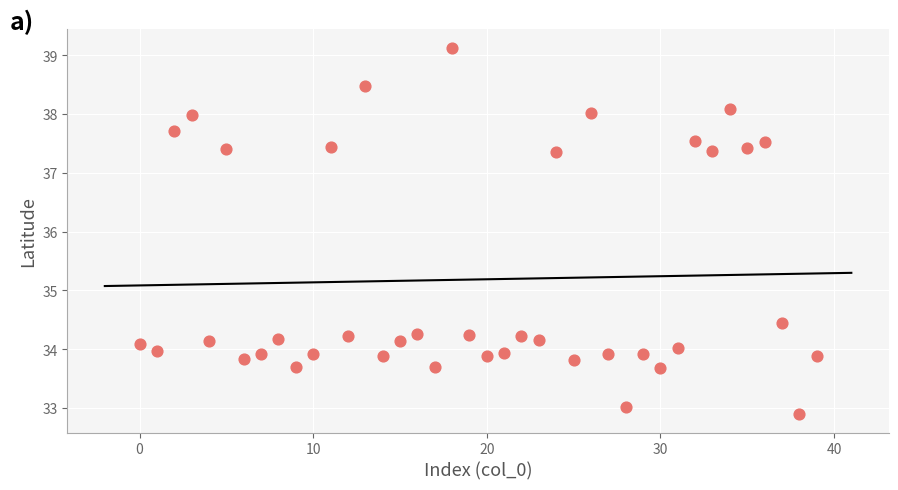

What is the range of Y values (max minus min)?

6.2